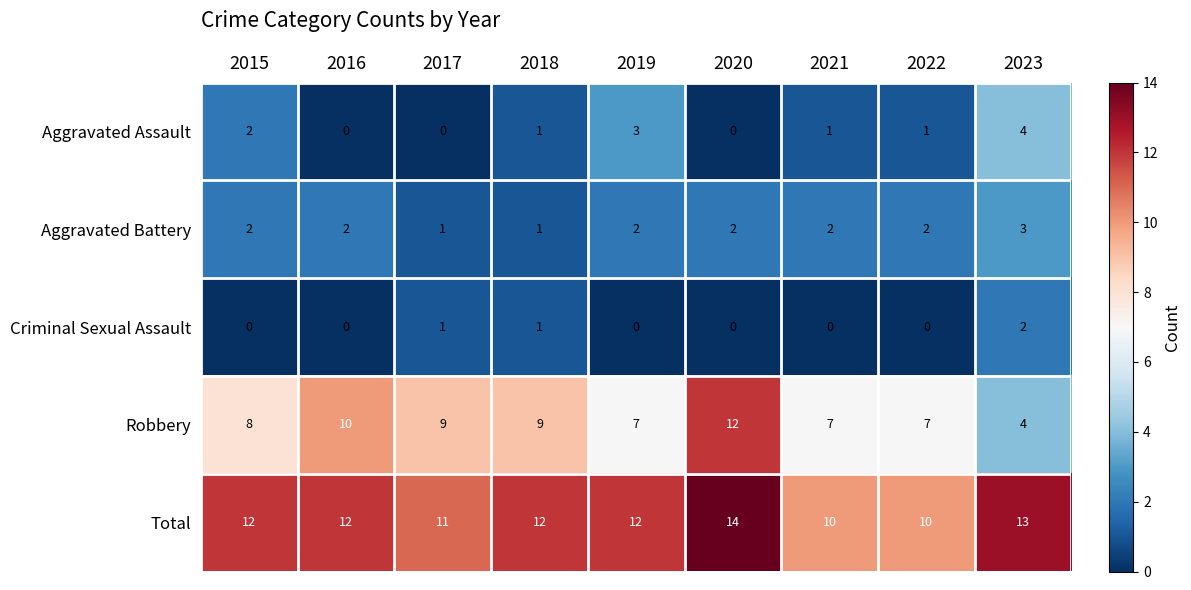

What is the spread (max minus min) of values at 2020?

14